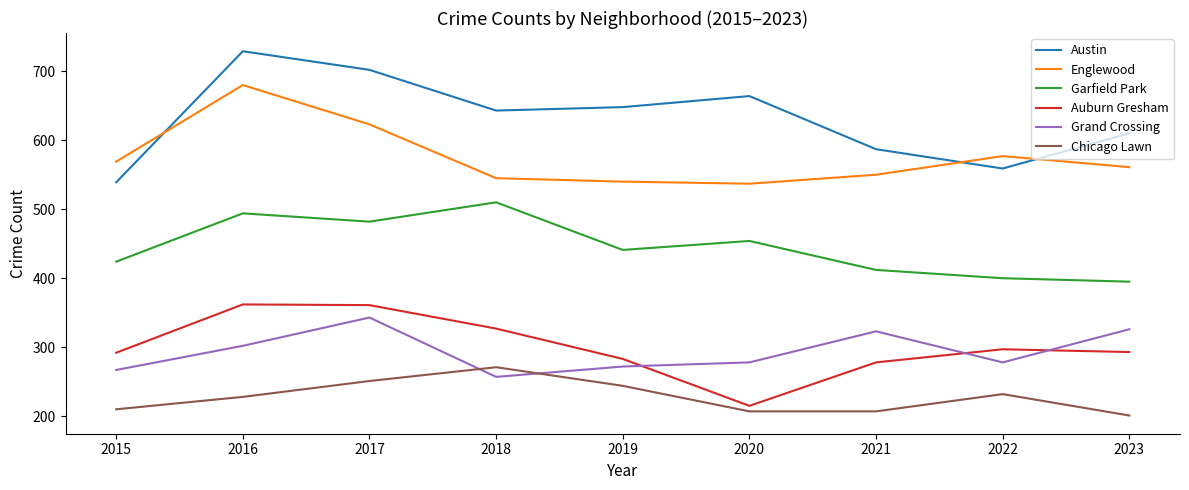

True or false: Austin and Grand Crossing cross at least once.

False